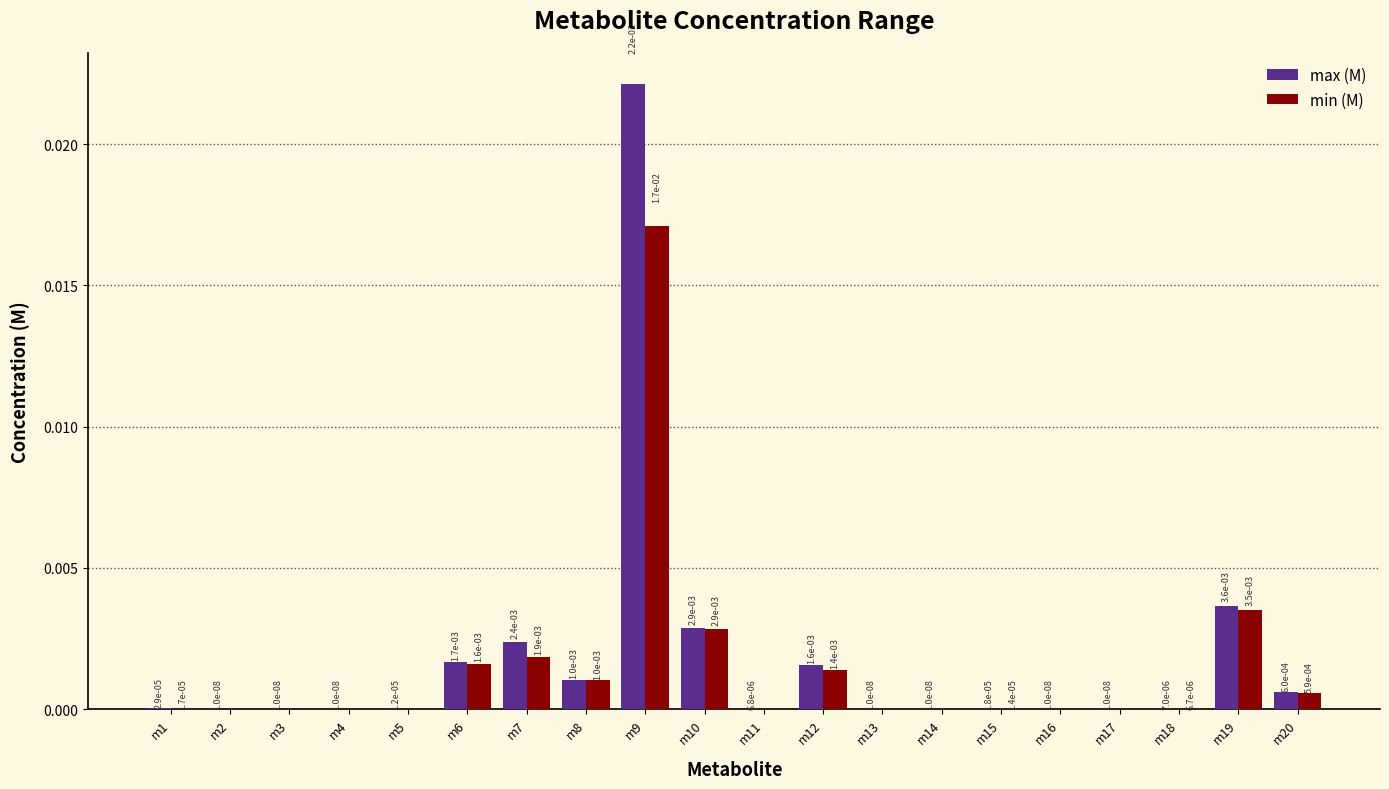

The value of min (M) at m1 is 0.0. True or false?

True